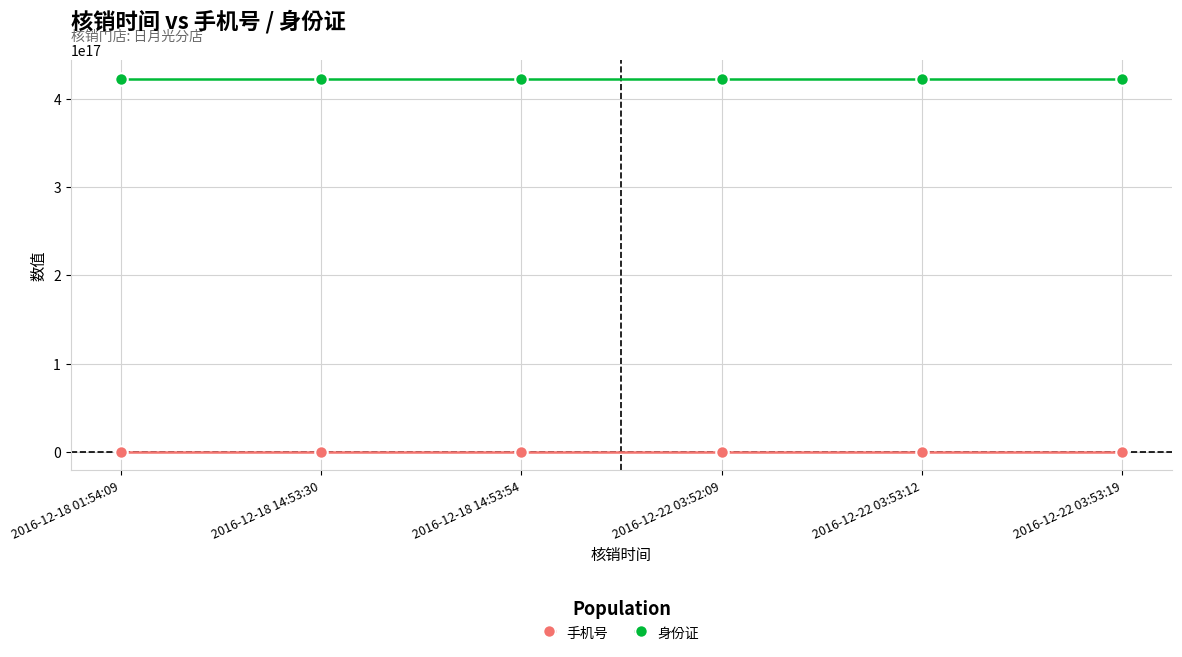

Rank the series by their maximum value, from lowest to highest.

手机号, 身份证